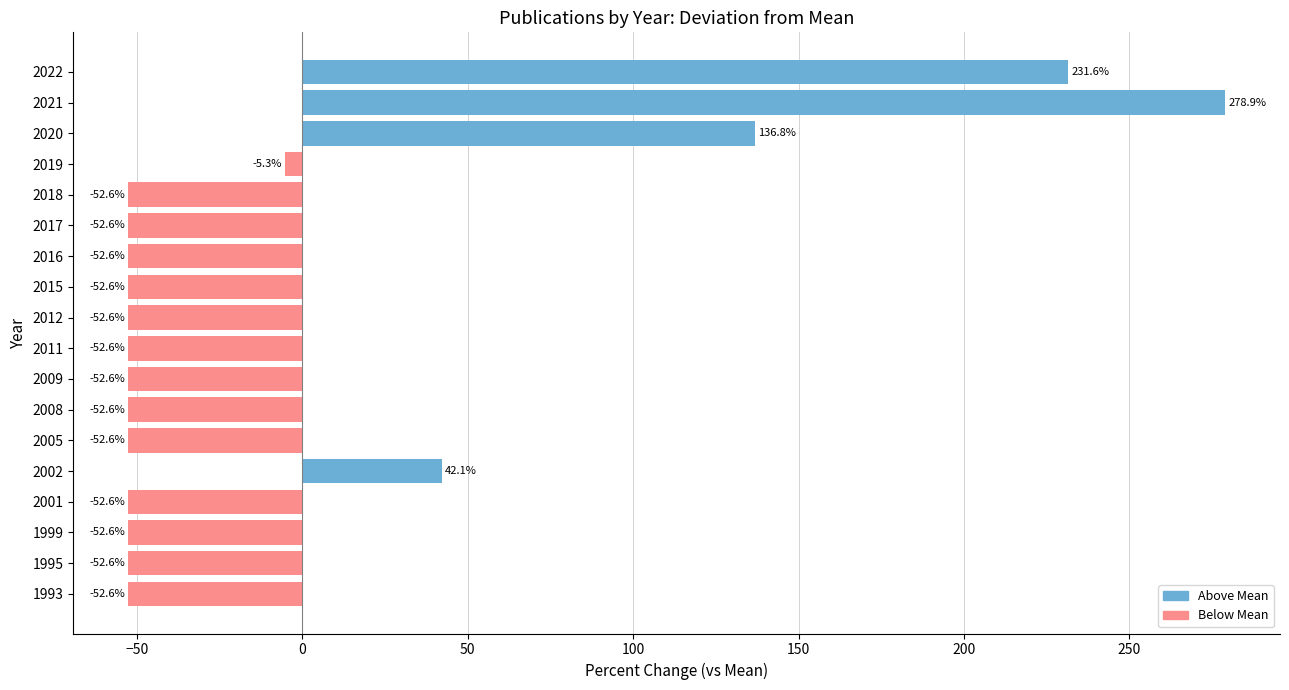

What is the change in value from 2002 to 2015?

-94.7